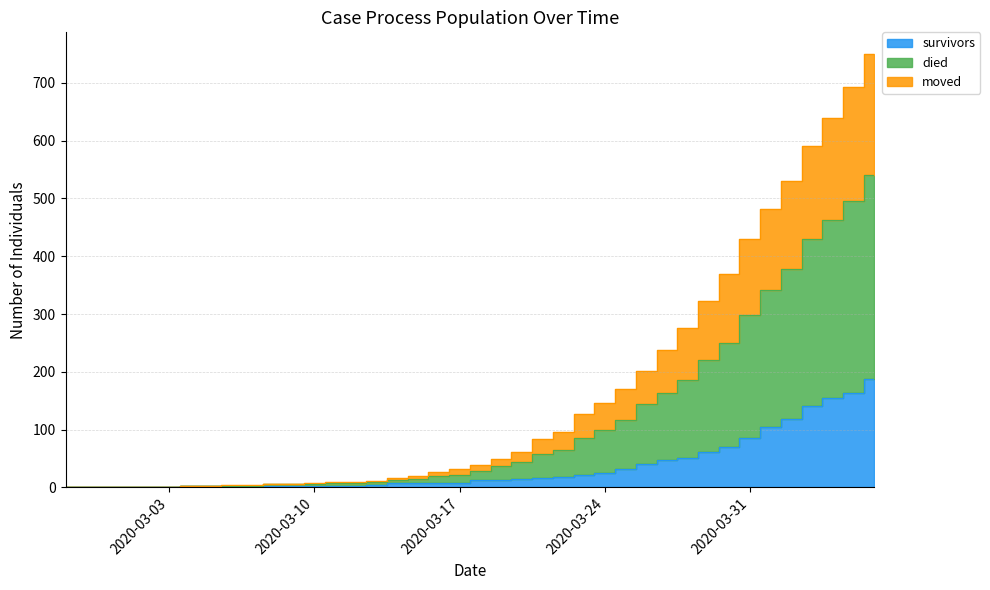

True or false: died has more than 2 interior local peaks.

False